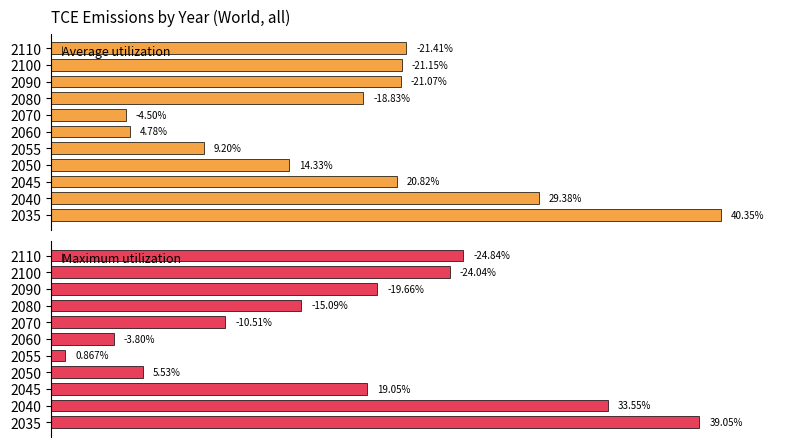

Rank the series by their average value, from lowest to highest.

Maximum utilization, Average utilization